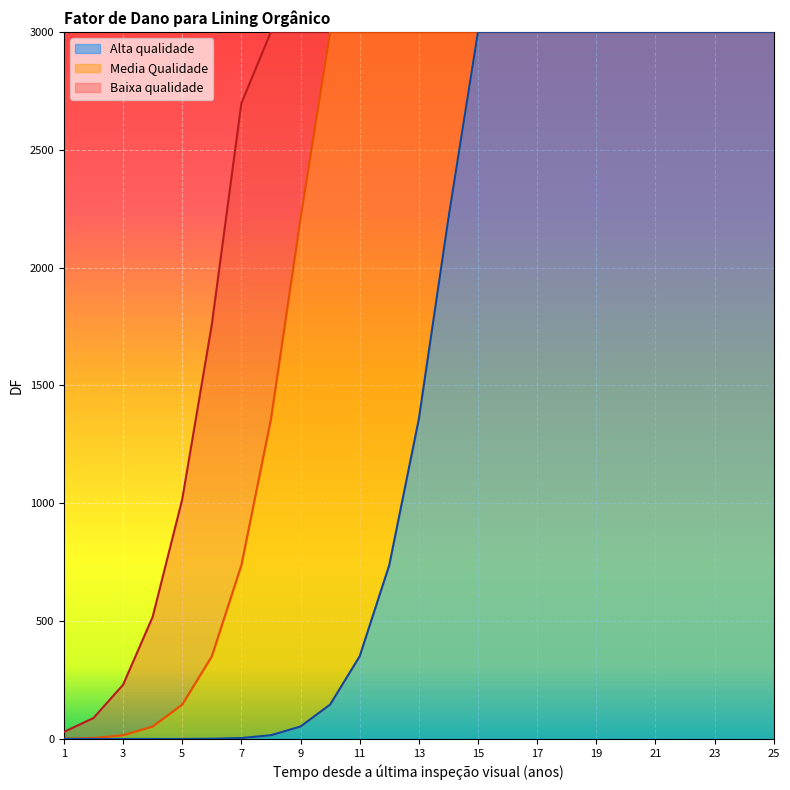

Count the number of categories in the chart.

25